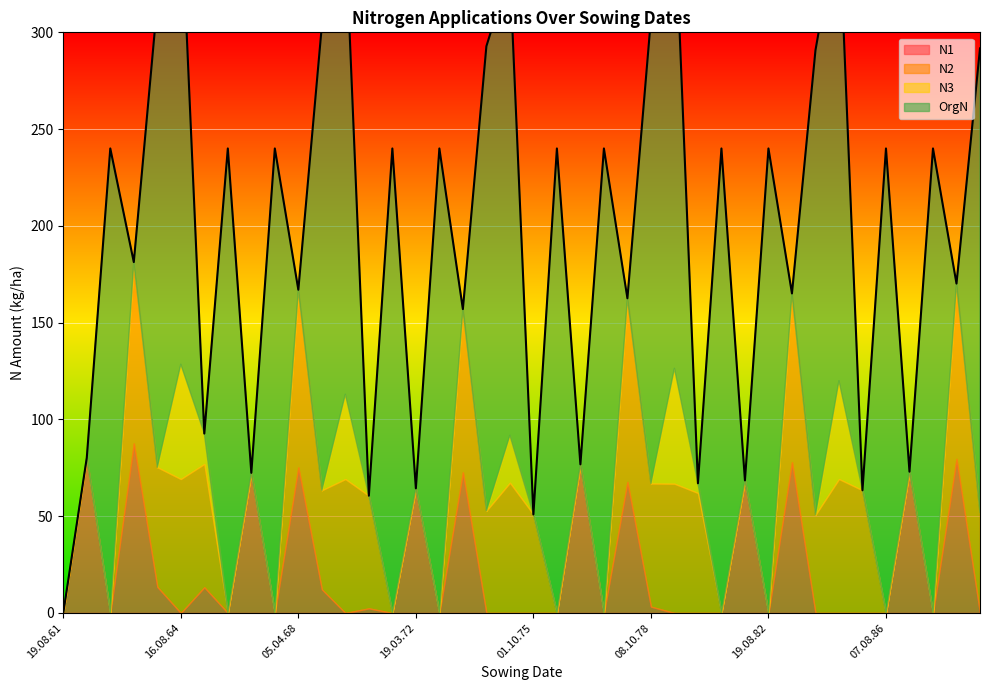

Which series ends up on top after the final intersection of N1 and OrgN?

OrgN